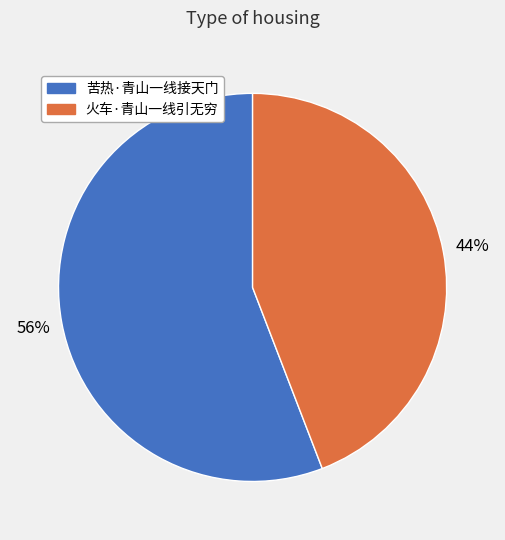

What percentage is the 火车·青山一线引无穷 slice, to the nearest percent?

44%